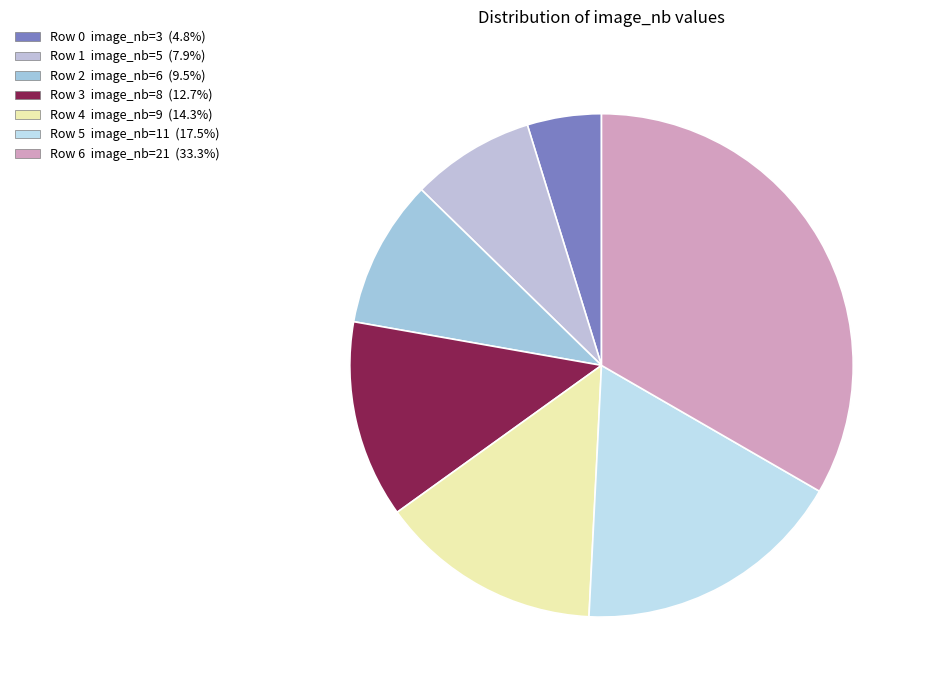

What is the change in value from Row 2 to Row 4?

+3